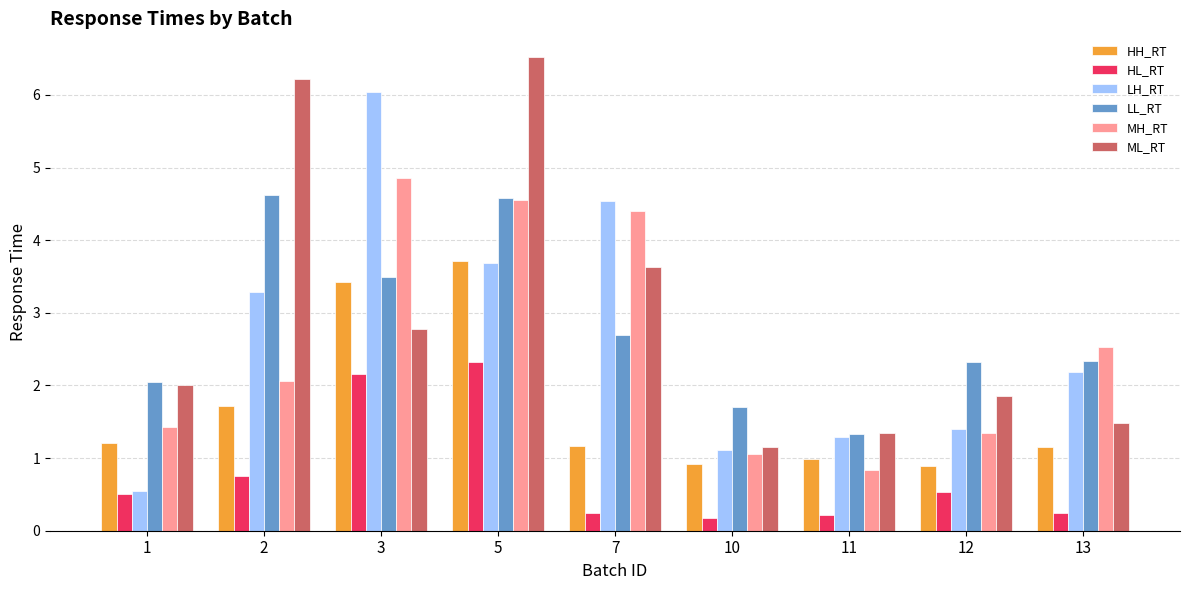

What are all the series names shown in the legend?

HH_RT, HL_RT, LH_RT, LL_RT, MH_RT, ML_RT